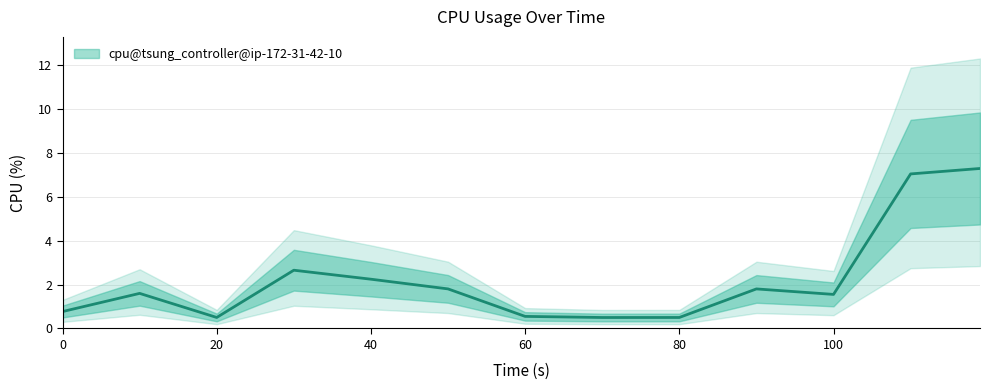

Reading left to right, what are all the values shown in this chart?

0=0.8	10=1.6	20=0.5	30=2.6	40=2.2	50=1.8	60=0.5	70=0.5	80=0.5	90=1.8	100=1.5	110=7.0	119=7.3